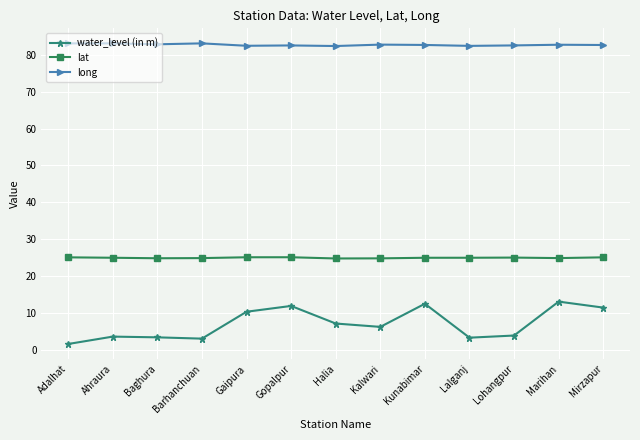

List the series in order of their overall mean, highest first.

long, lat, water_level (in m)